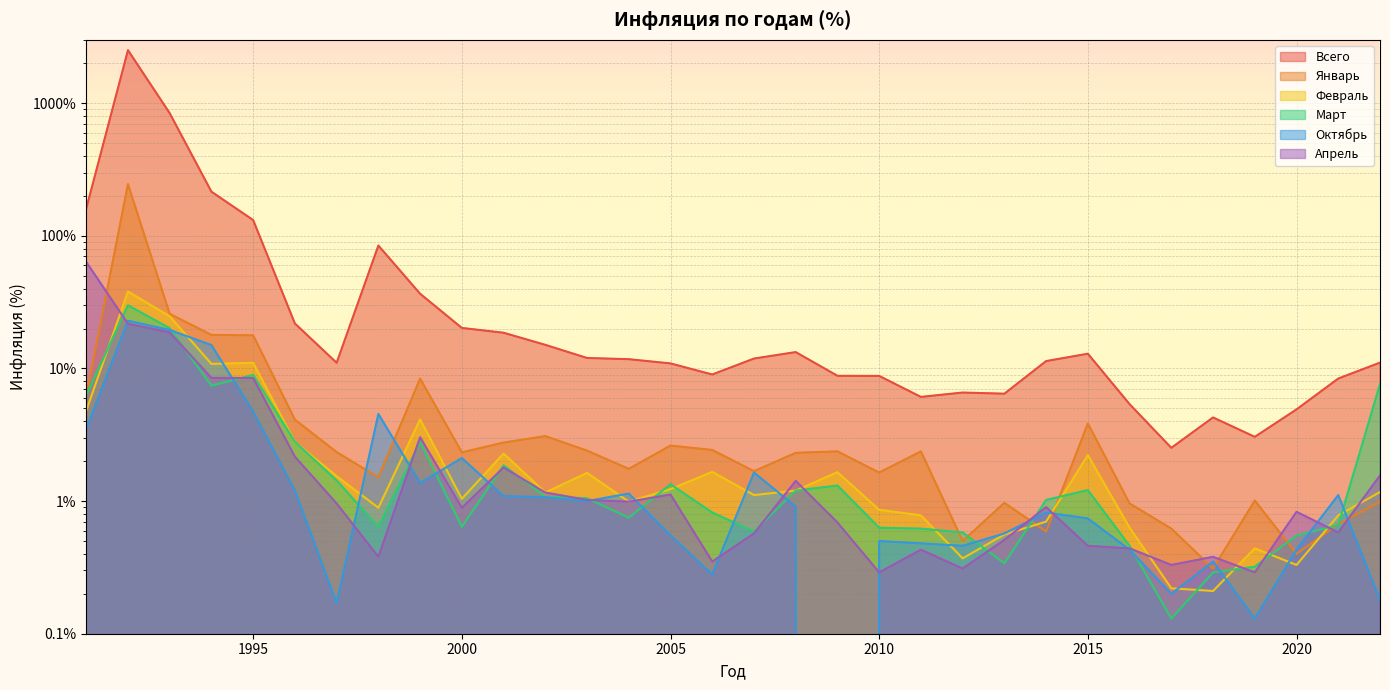

The Февраль series shows 0.9 at 1998. True or false?

True